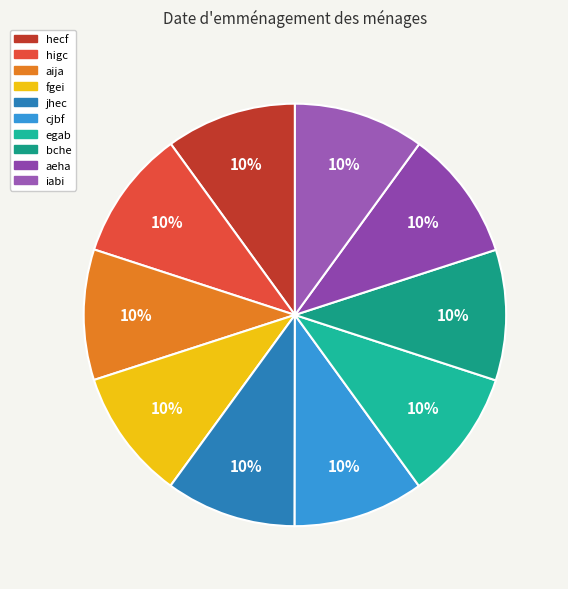

How many segments does this pie chart have?

10